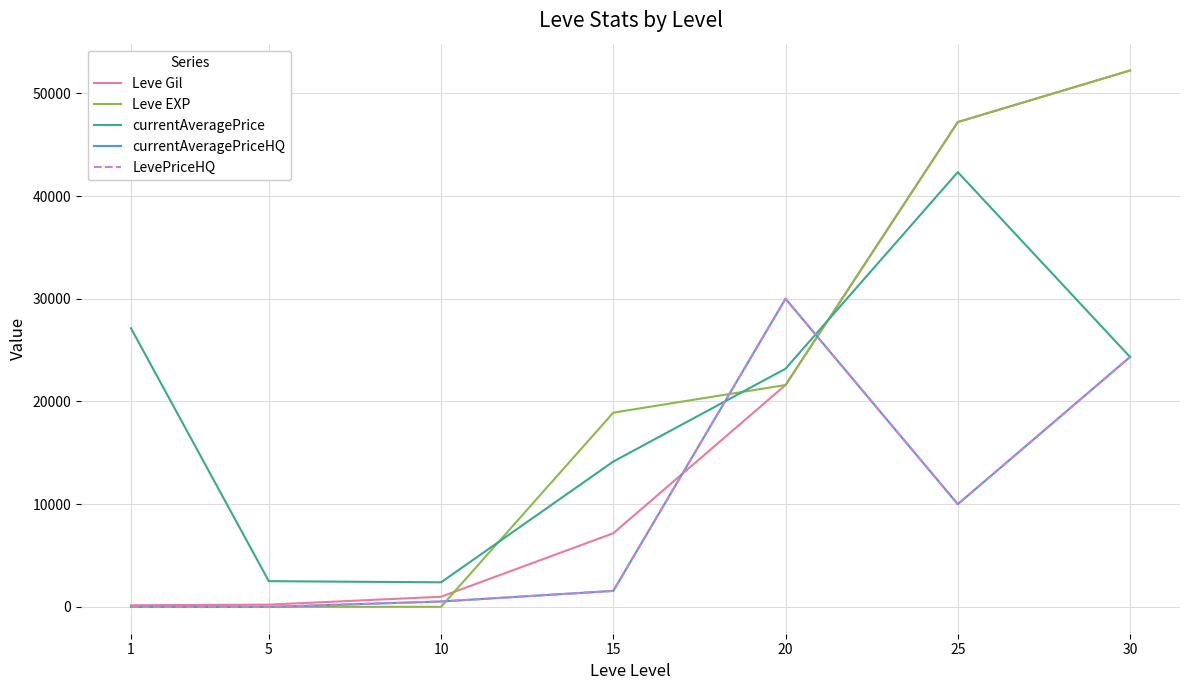

Which series has the largest total across all categories?

Leve EXP